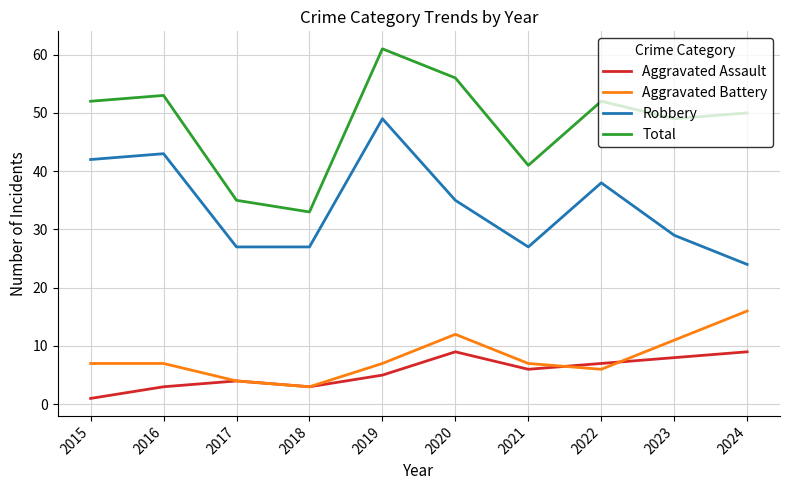

In Total, how many points are higher than both neighbors (excluding endpoints)?

3